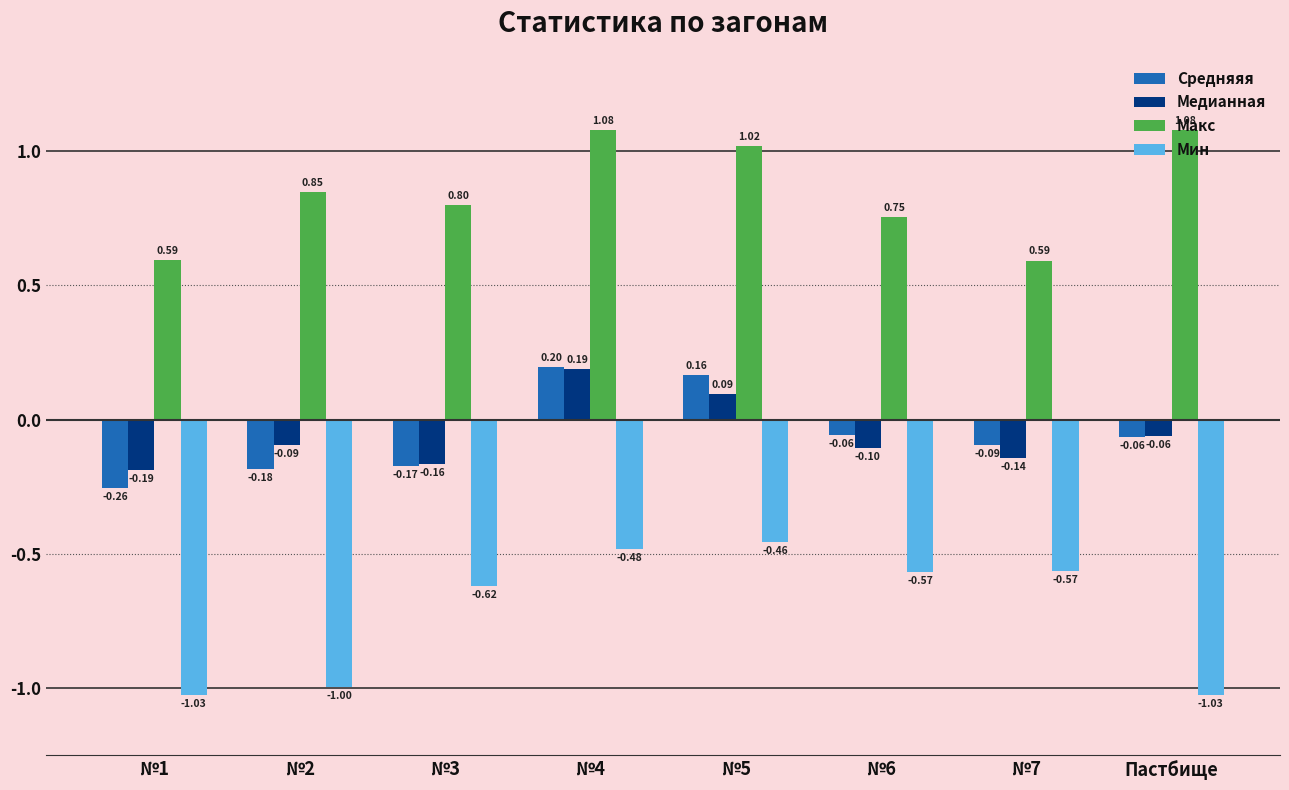

How many data points in Cредняяя are less than 0?

6